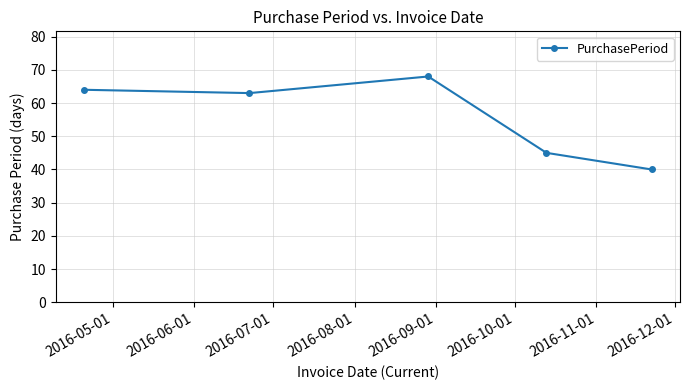

What is the smallest value displayed?

40